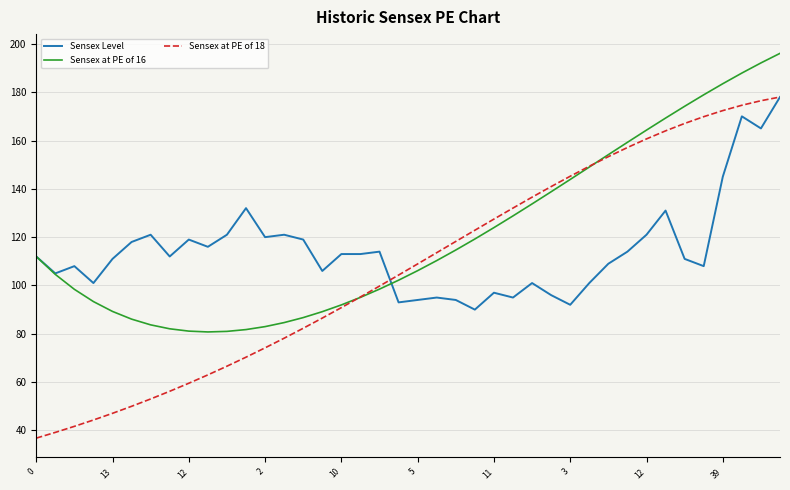

What is the minimum value shown in the chart?

36.8